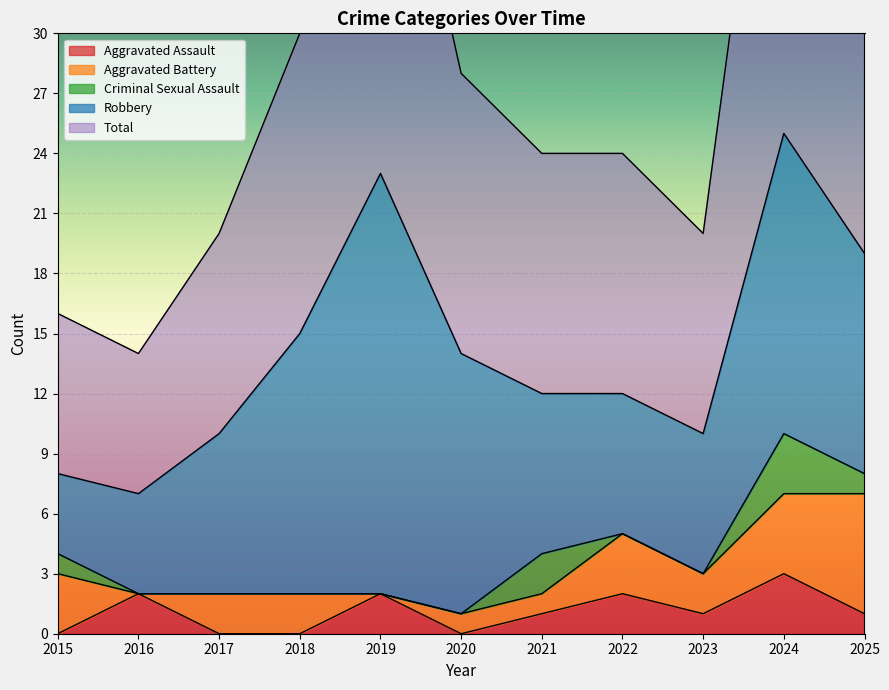

Rank the series at 2019 from lowest to highest value.

Aggravated Battery, Criminal Sexual Assault, Aggravated Assault, Robbery, Total